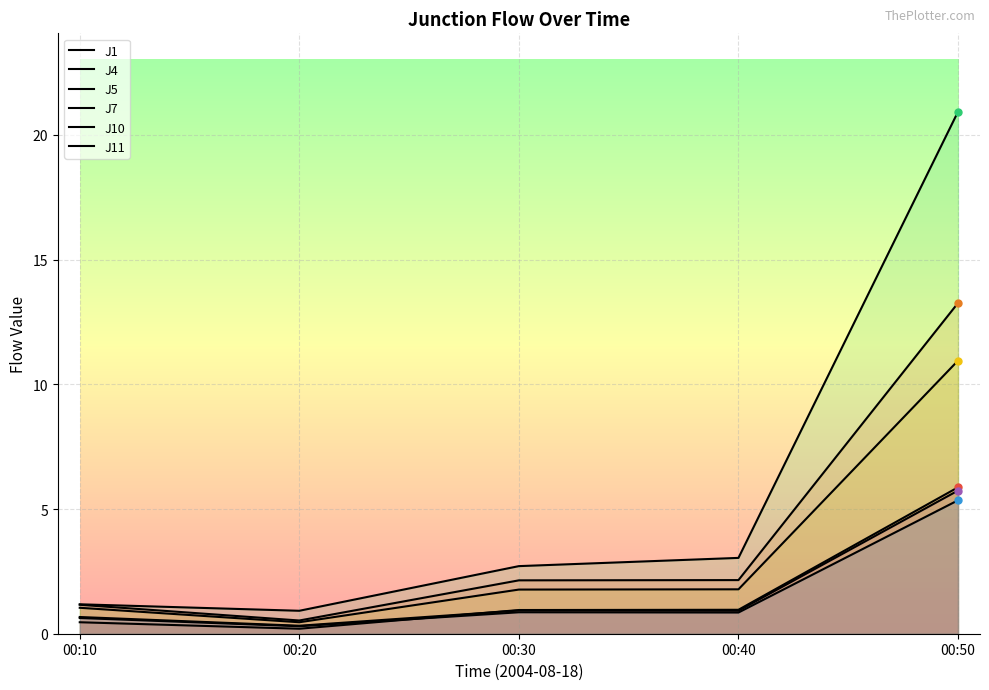

Where does the J4 series first go above 2?

00:30